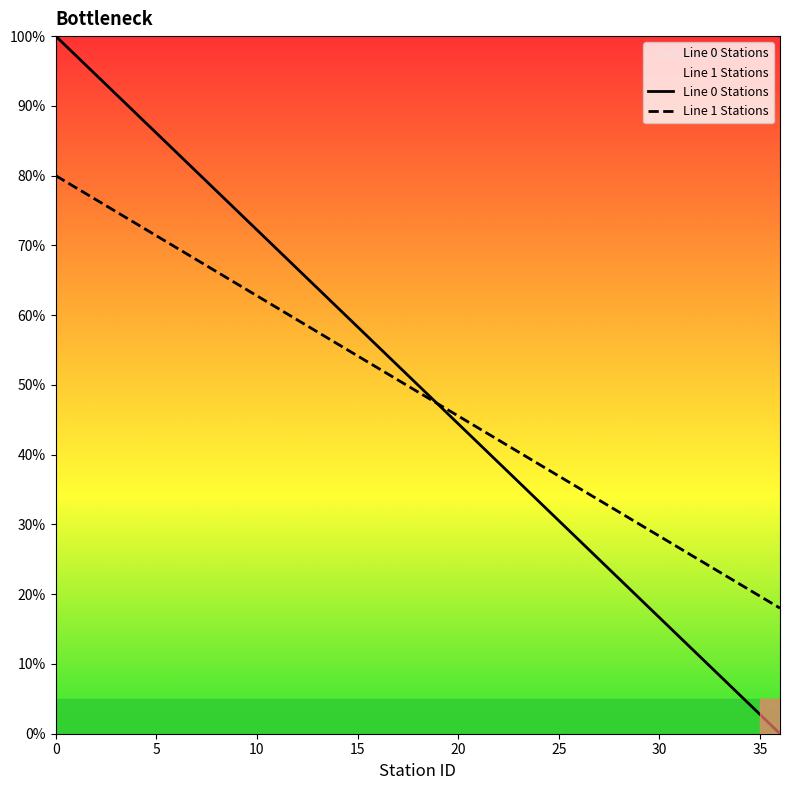

After their last crossing, which series has the higher values: Line 0 Stations or Line 1 Stations?

Line 1 Stations